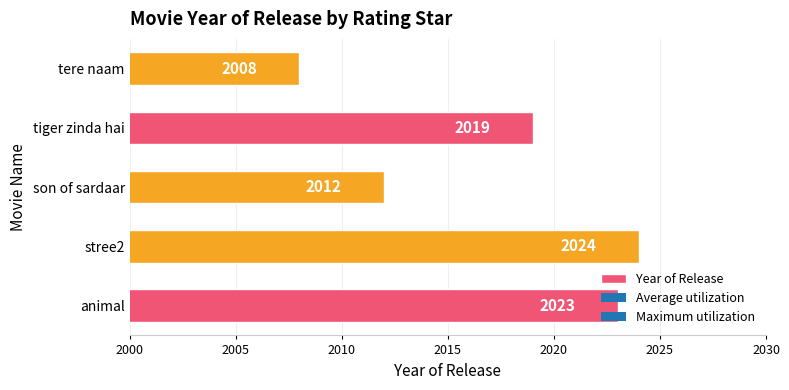

What is the sum of all values?

10086